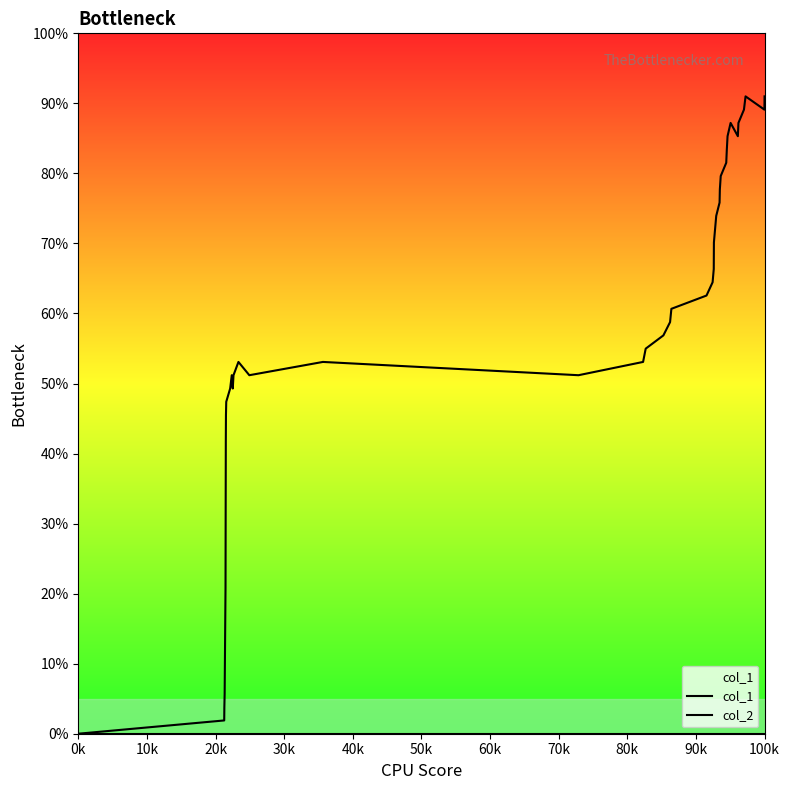

Reading right to left, extract all data points from this chart.

col_1: 91.0	89.1	91.0	89.1	87.2	85.3	87.2	85.3	83.4	81.5	79.6	77.7	75.8	73.9	70.1	66.4	64.5	62.6	60.7	58.8	56.9	55.0	53.1	51.2	53.1	51.2	53.1	51.2	49.3	51.2	49.3	47.4	45.5	41.7	32.2	20.9	5.7	3.8	1.9	0.0
col_2: 0.0	0.0	0.0	0.0	0.0	0.0	0.0	0.0	0.0	0.0	0.0	0.0	0.0	0.0	0.0	0.0	0.0	0.0	0.0	0.0	0.0	0.0	0.0	0.0	0.0	0.0	0.0	0.0	0.0	0.0	0.0	0.0	0.0	0.0	0.0	0.0	0.0	0.0	0.0	0.0